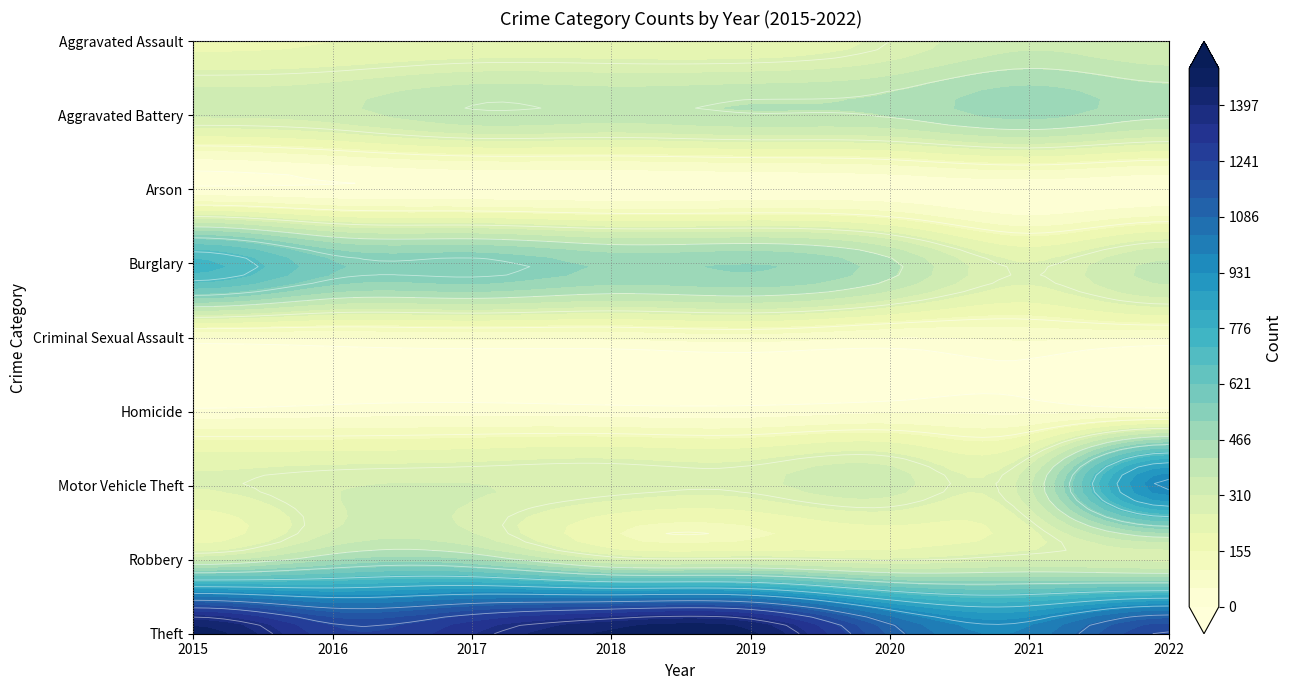

Reading left to right, extract all data points from this chart.

Aggravated Assault: 194	206	224	225	223	273	352	318
Aggravated Battery: 316	336	400	389	407	416	479	422
Arson: 9	7	10	7	12	17	12	11
Burglary: 738	576	562	506	517	425	261	371
Criminal Sexual Assault: 46	50	61	60	77	48	61	51
Homicide: 15	26	33	25	22	41	38	35
Motor Vehicle Theft: 263	304	312	298	290	333	348	969
Robbery: 337	454	460	301	287	263	300	294
Theft: 1474	1259	1339	1461	1459	1125	998	1234